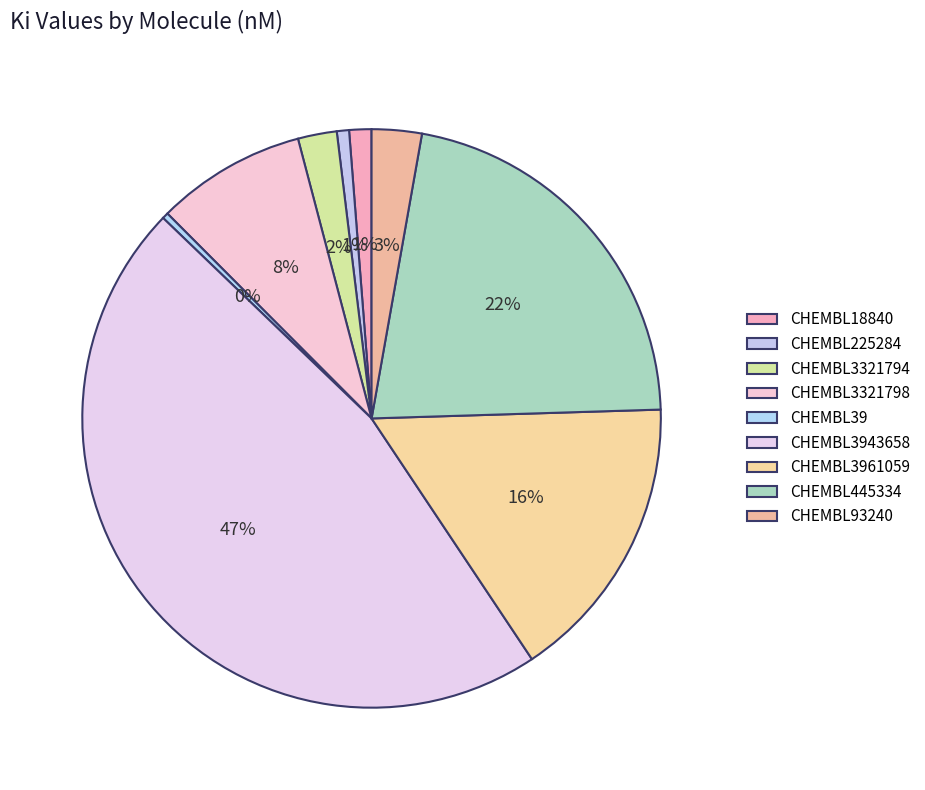

Which has a higher value, CHEMBL445334 or CHEMBL3943658?

CHEMBL3943658